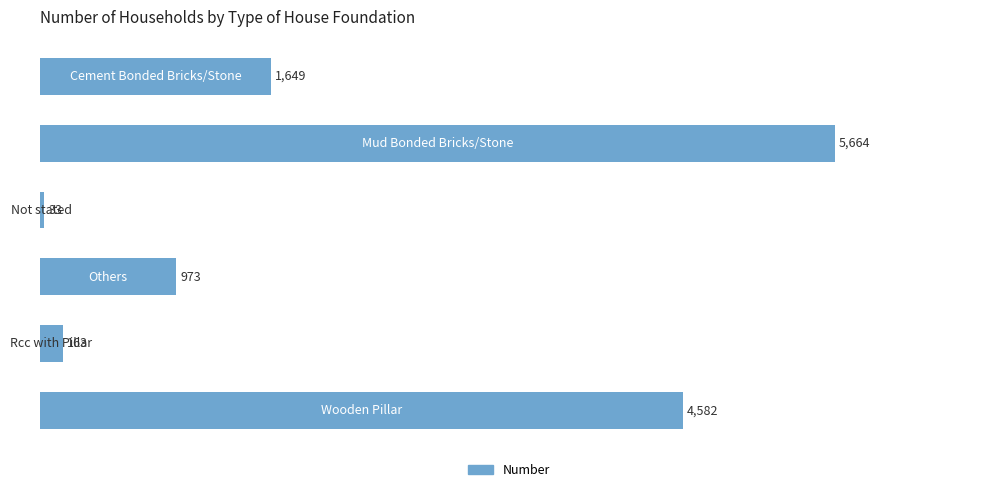

Does the chart contain stacked bars?

No